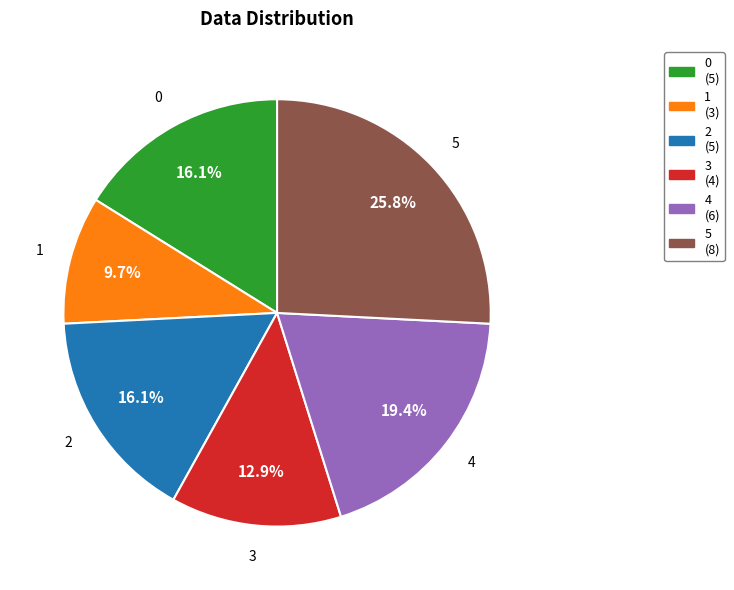

What percentage is the 5 slice, to the nearest percent?

26%